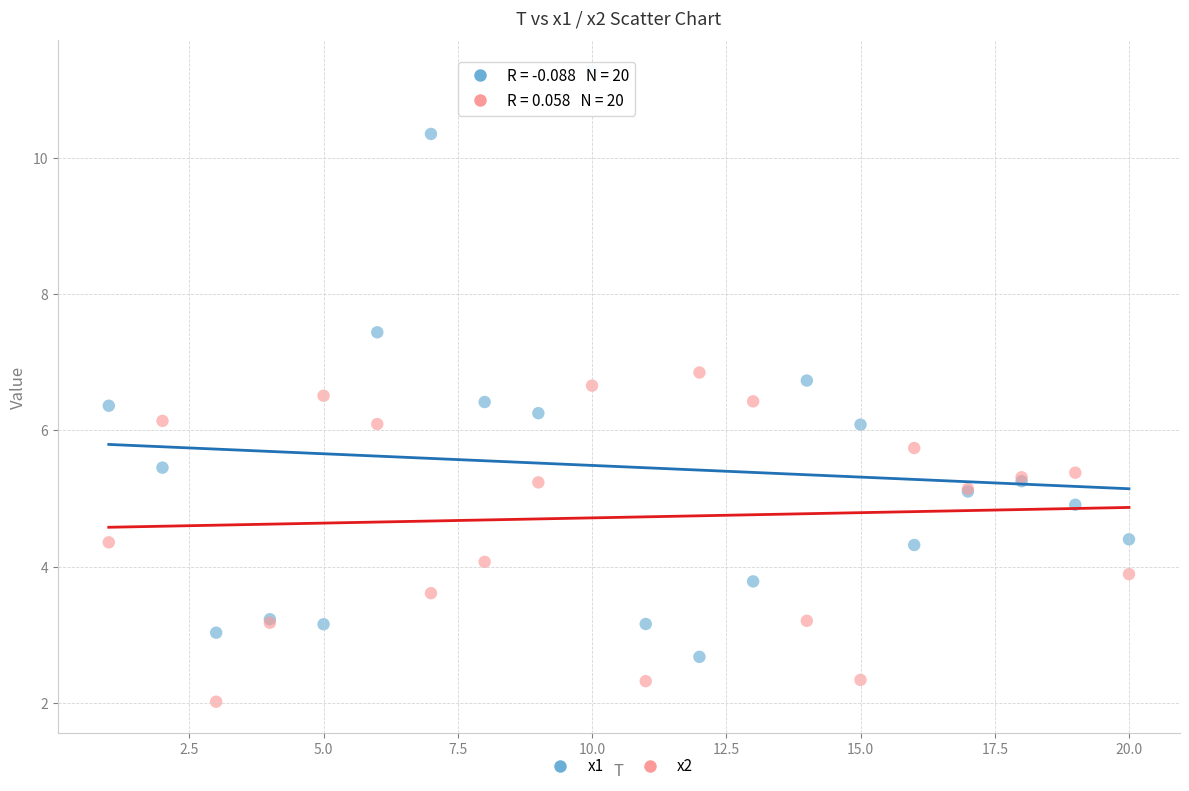

Which series reaches the minimum Y coordinate?

x2